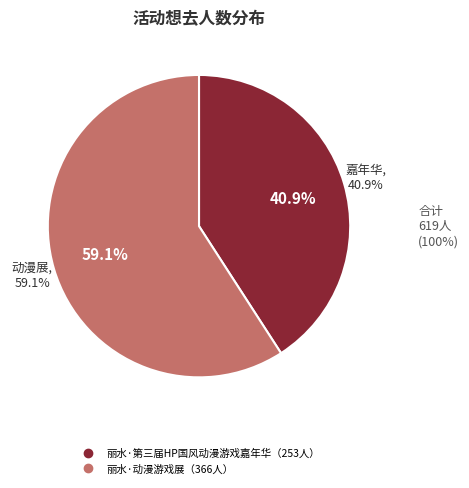

What percentage is the 丽水·动漫游戏展 slice, to the nearest percent?

59%